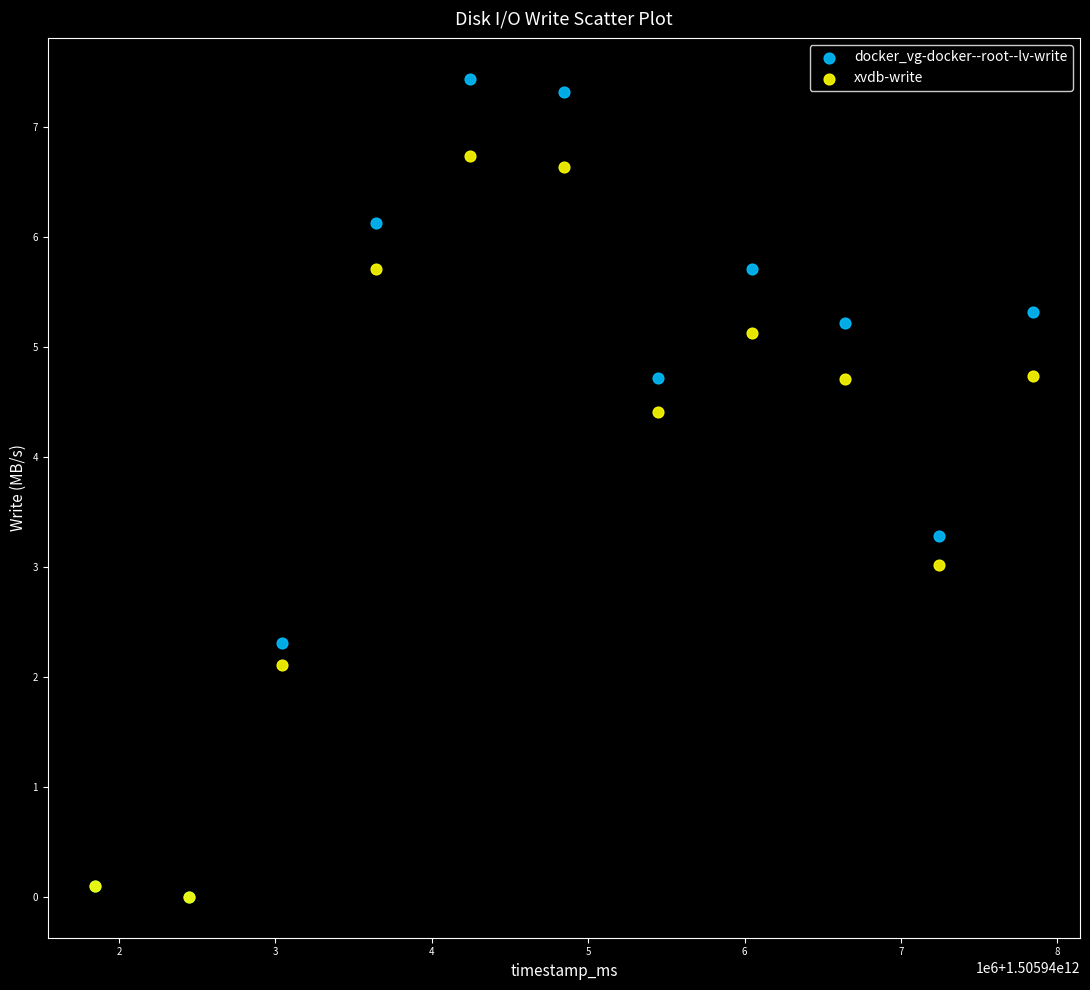

What are all the series names shown in the legend?

docker_vg-docker--root--lv-write, xvdb-write